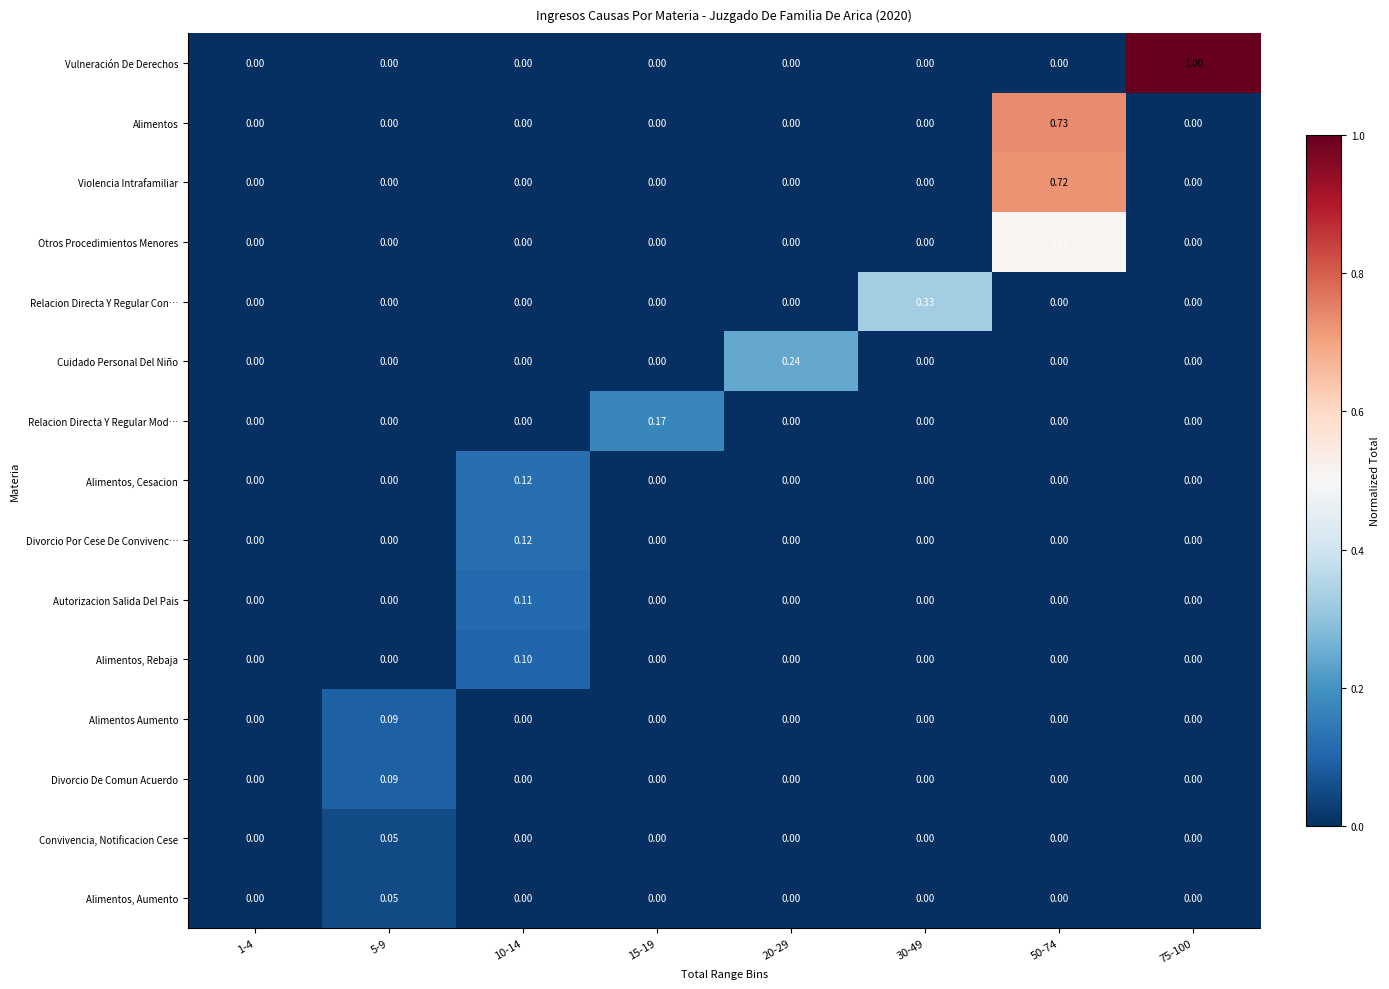

Which series has the widest spread of values?

Vulneración De Derechos